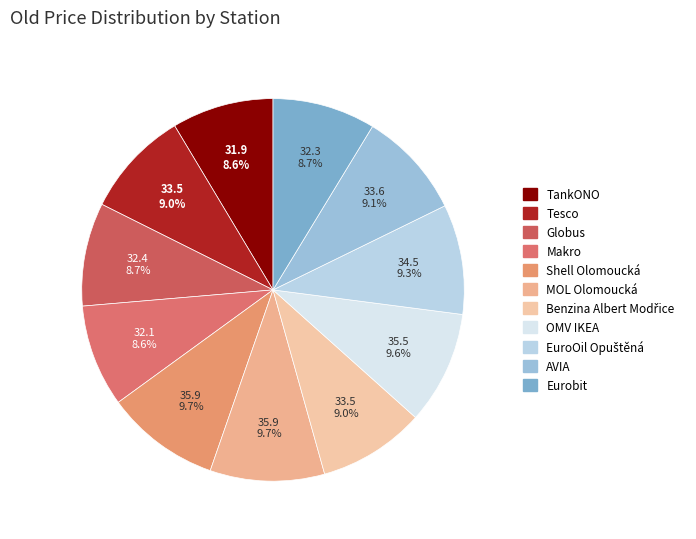

What is the largest slice in the pie chart?

Shell Olomoucká